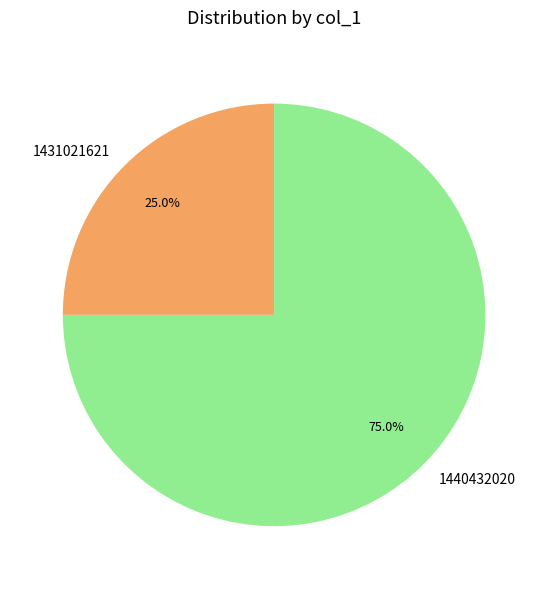

Is it true that 1440432020 is 68% of the pie?

False